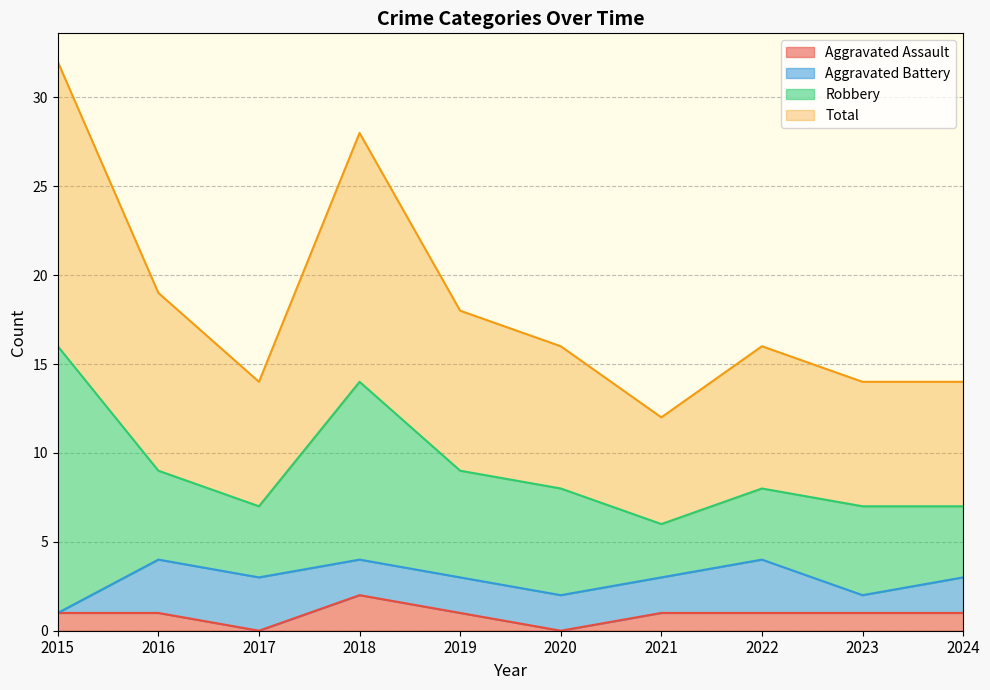

True or false: Aggravated Assault and Total intersect in this chart.

False